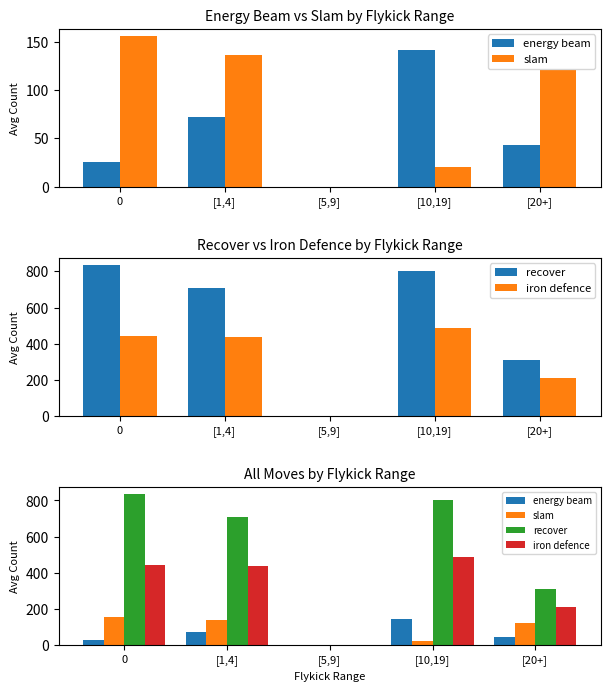

Reading right to left, transcribe all the data shown in this chart.

energy beam: 43.5	142.0	0.0	71.7	25.4
slam: 121.0	20.0	0.0	136.6	155.6
recover: 308.8	800.0	0.0	709.9	833.9
iron defence: 210.8	489.0	0.0	435.0	443.8